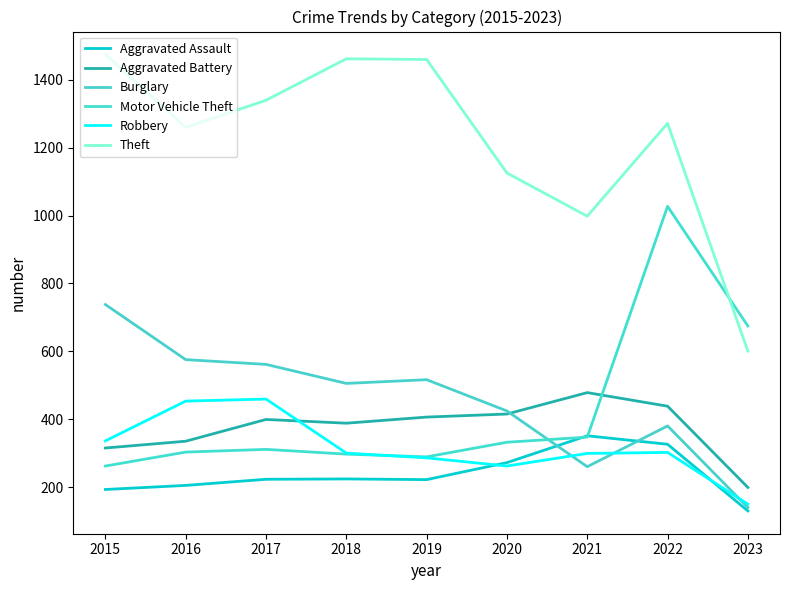

Is this an area chart (filled region under the line)?

No